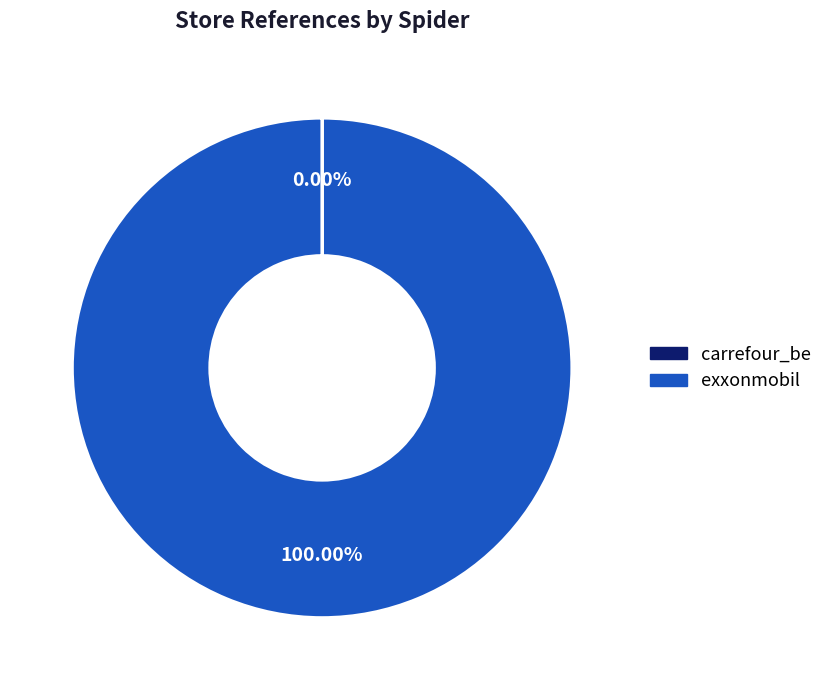

Which category accounts for the majority?

exxonmobil